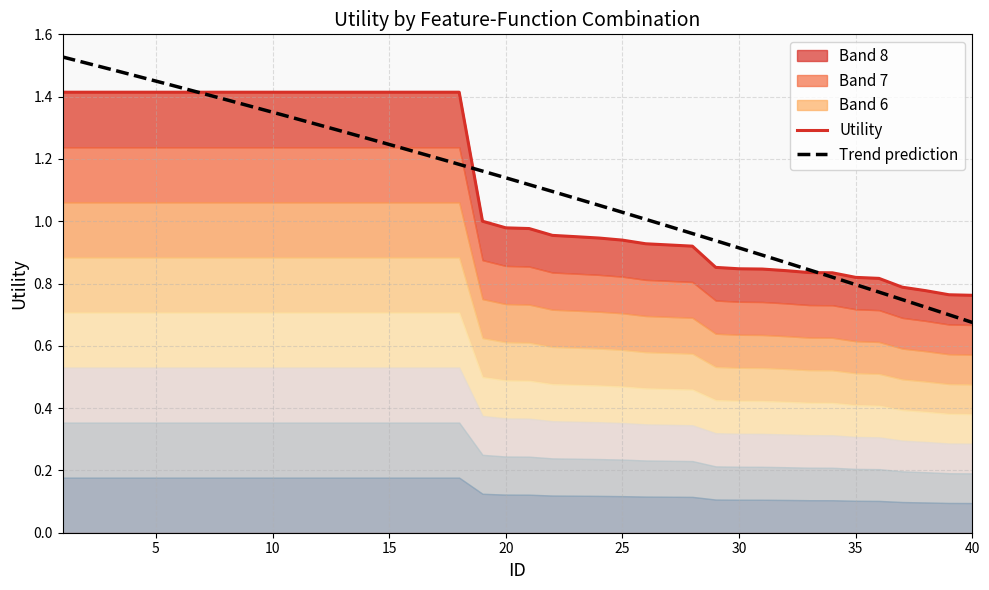

Which has a higher value, 38 or 12?

12